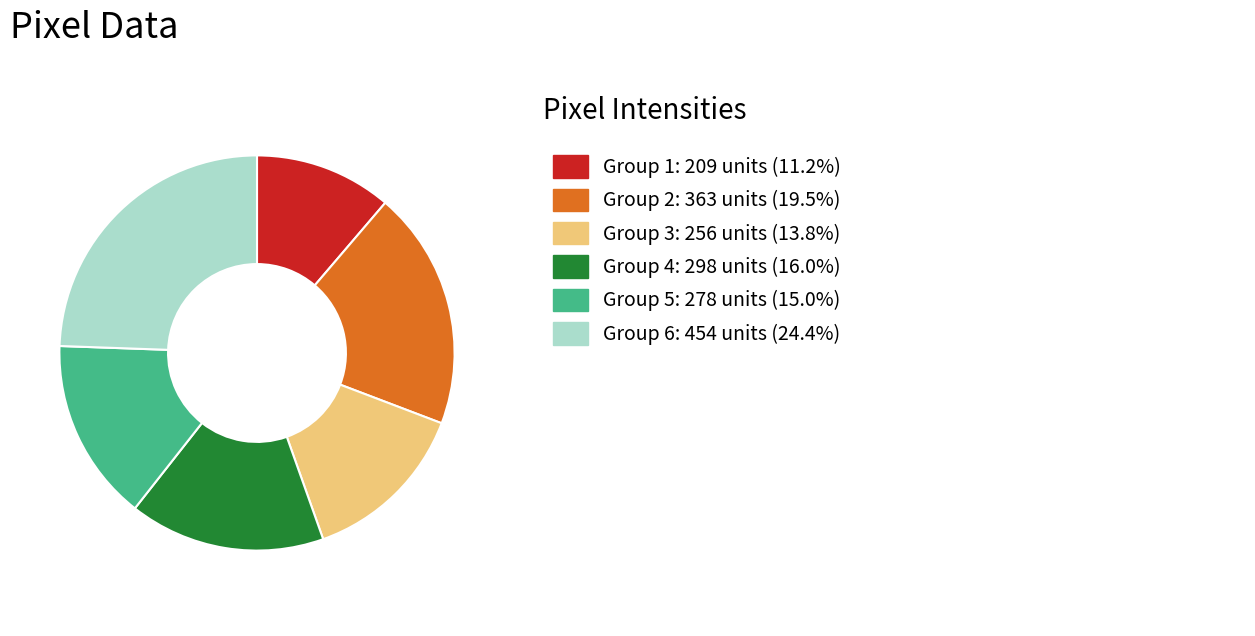

Is there a majority slice in this chart?

No